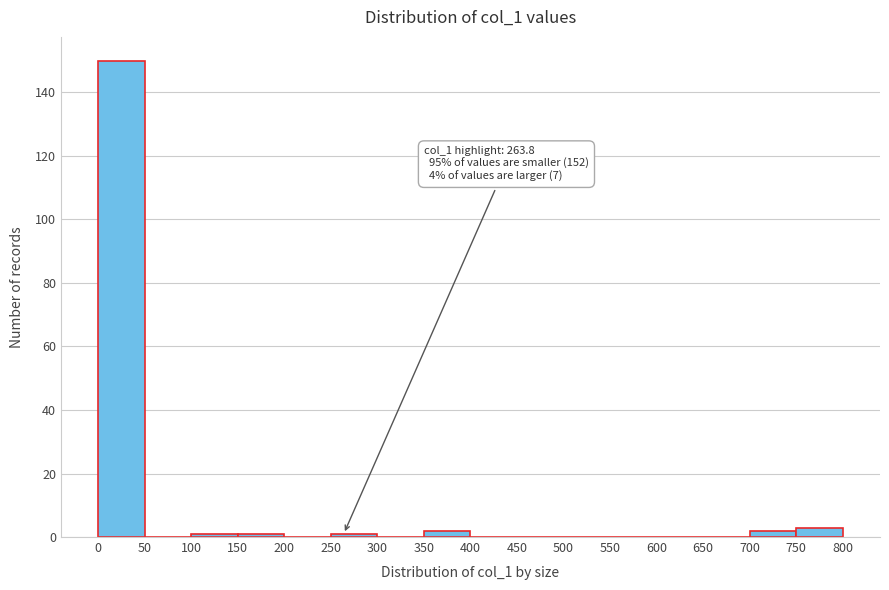

Over which range of the x-axis is the bar tallest?

0 to 50